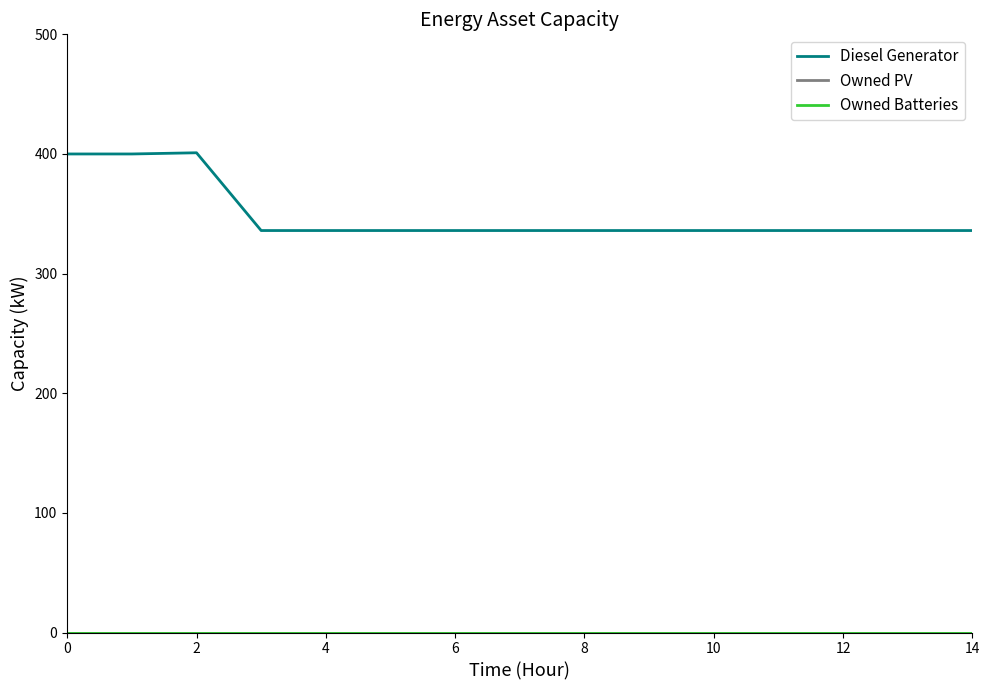

Does the chart display data point markers on the line(s)?

No